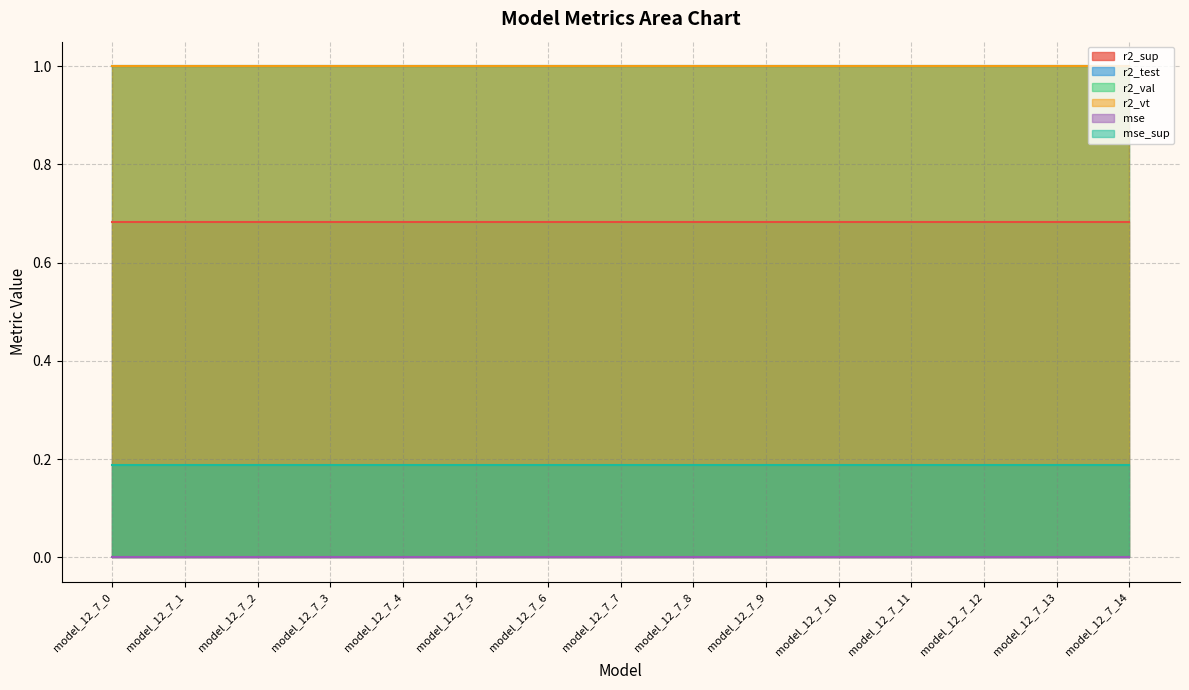

How many lines are shown in the chart?

6